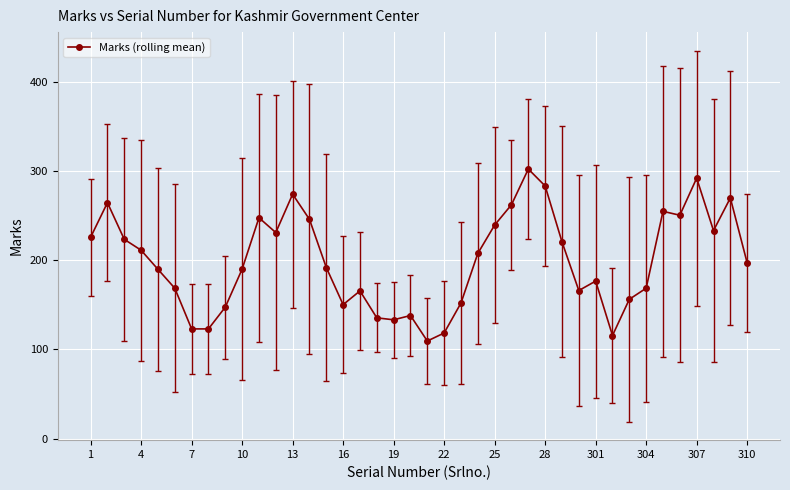

What is the sum of all values?

7954.3